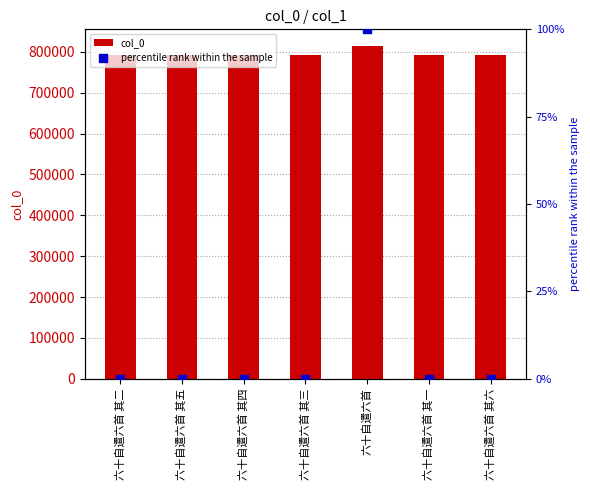

Which series reaches the minimum Y coordinate?

percentile rank within the sample